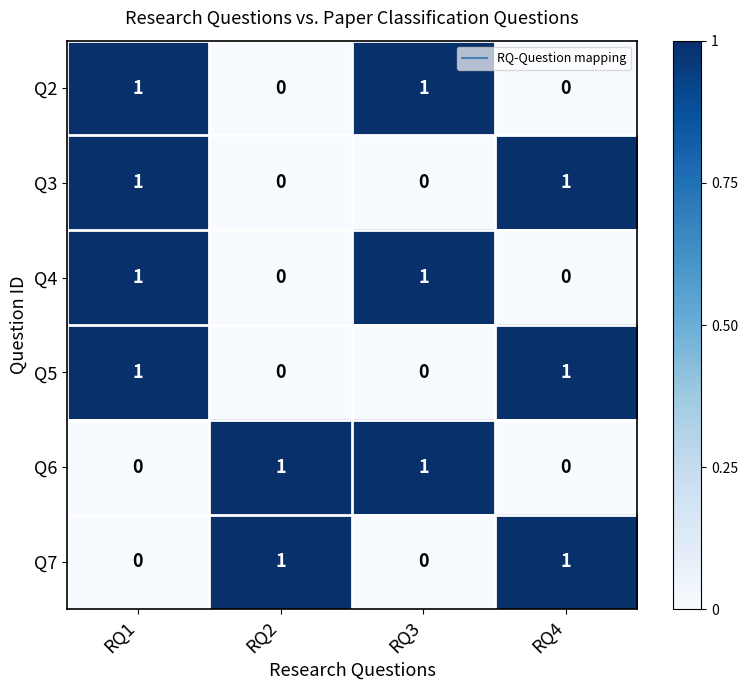

Reading right to left, transcribe all the data shown in this chart.

Q2: RQ4=0	RQ3=1	RQ2=0	RQ1=1
Q3: RQ4=1	RQ3=0	RQ2=0	RQ1=1
Q4: RQ4=0	RQ3=1	RQ2=0	RQ1=1
Q5: RQ4=1	RQ3=0	RQ2=0	RQ1=1
Q6: RQ4=0	RQ3=1	RQ2=1	RQ1=0
Q7: RQ4=1	RQ3=0	RQ2=1	RQ1=0